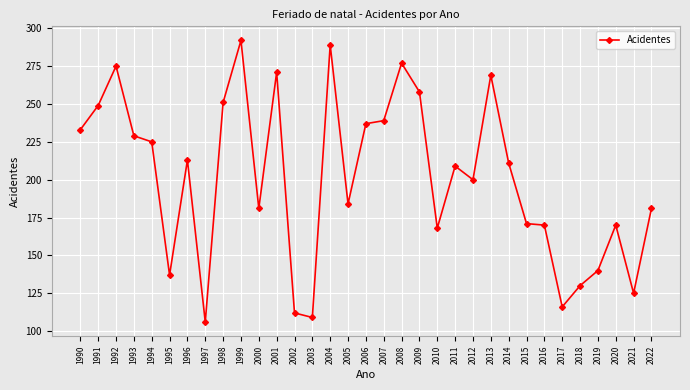

What is the sum of the values at 1991 and 1990?

482